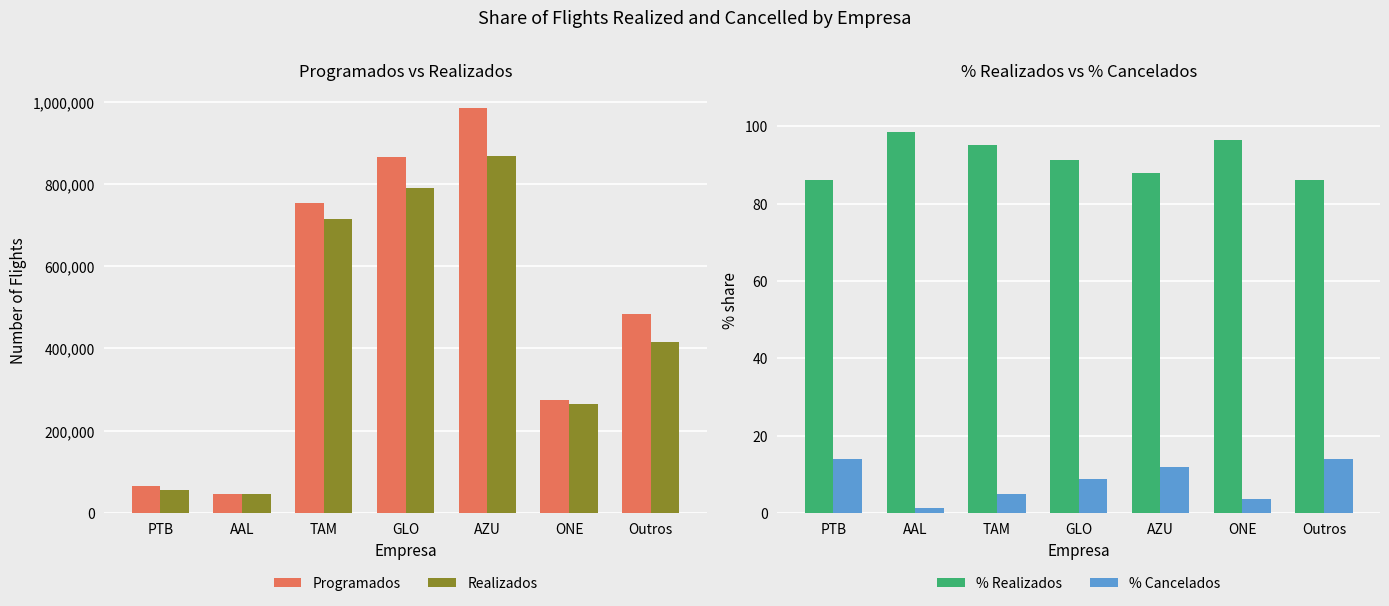

Which series has the largest range (max minus min)?

Programados